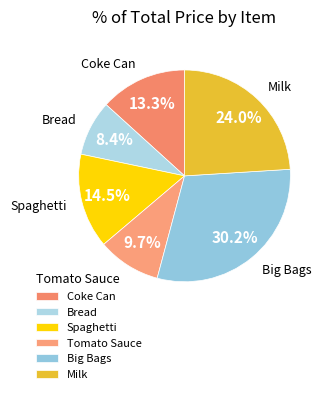

What is the smallest slice in the pie chart?

Bread